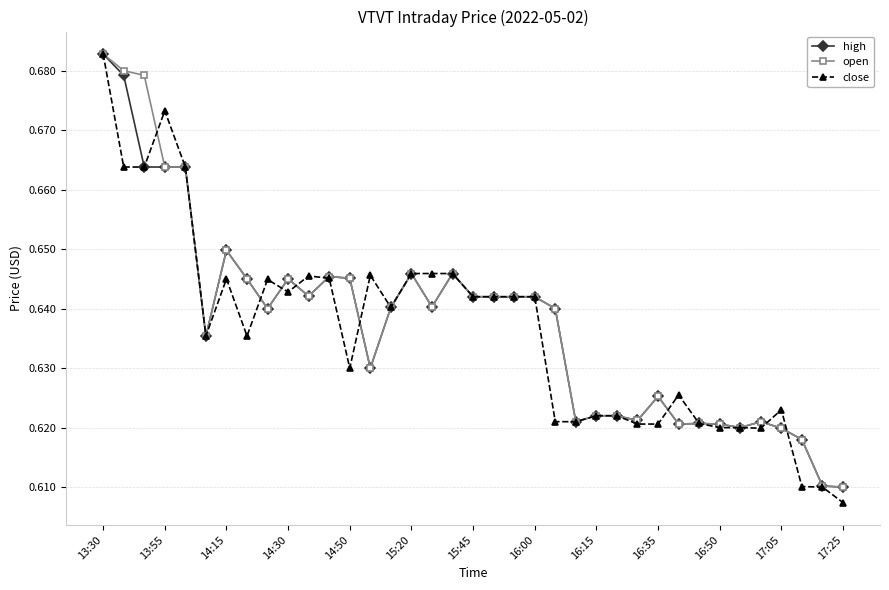

Which series has the widest spread of values?

close